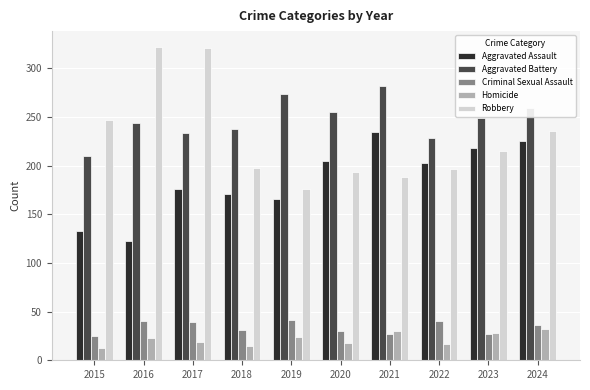

What is the maximum value for Aggravated Battery?

282